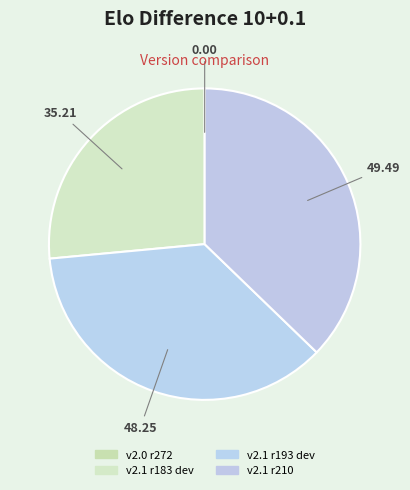

Which slice is the largest?

v2.1 r210